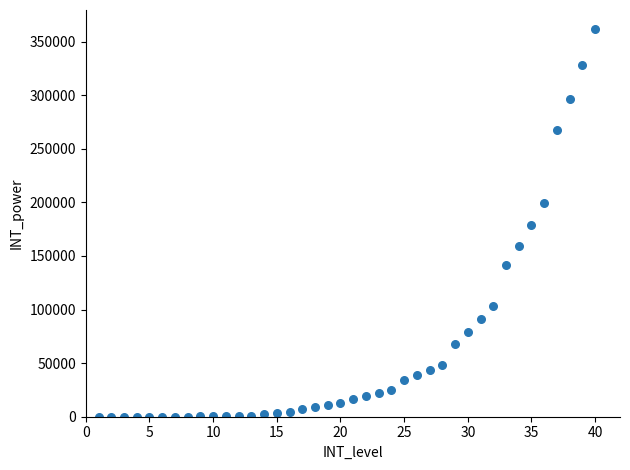

What is the range of Y values (max minus min)?

361410